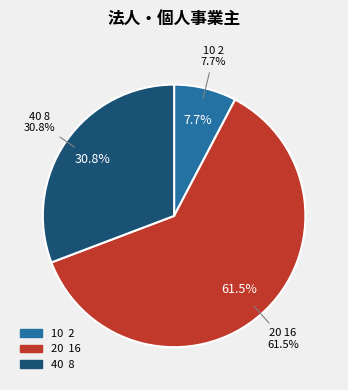

Does 40 account for over 50% of the chart?

No